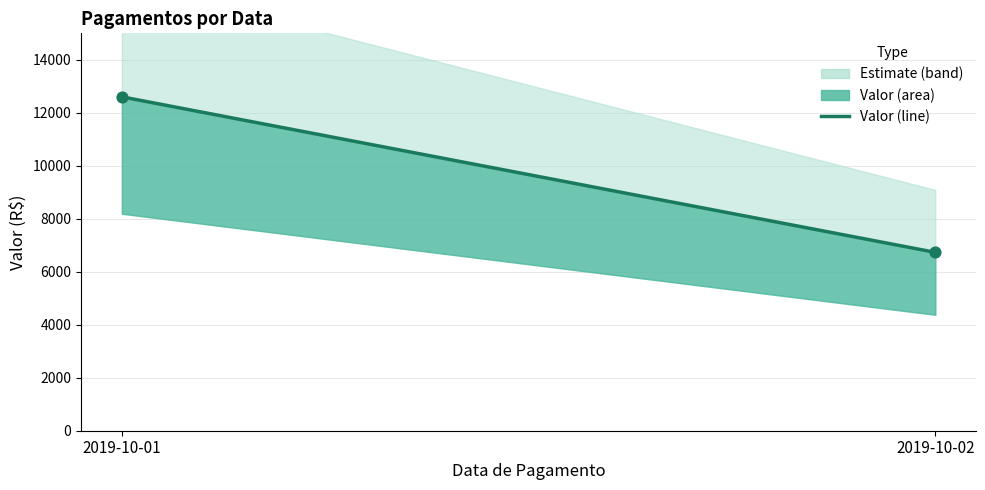

What is the average Y value?

9667.8